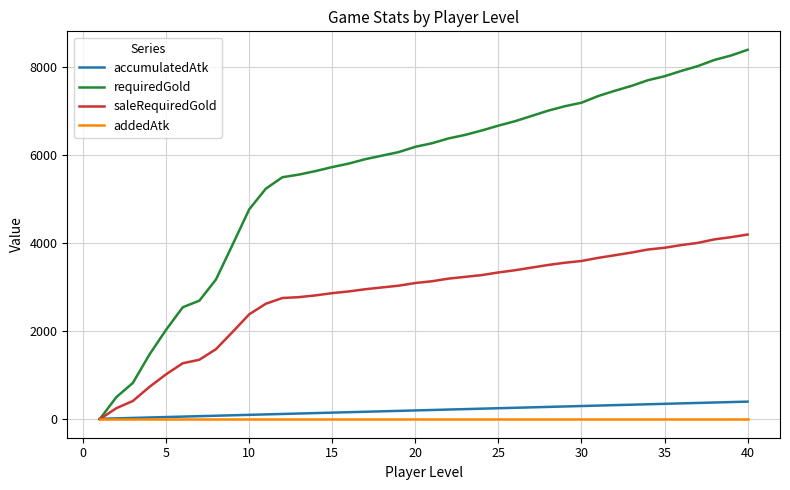

After their last crossing, which series has the higher values: saleRequiredGold or accumulatedAtk?

saleRequiredGold